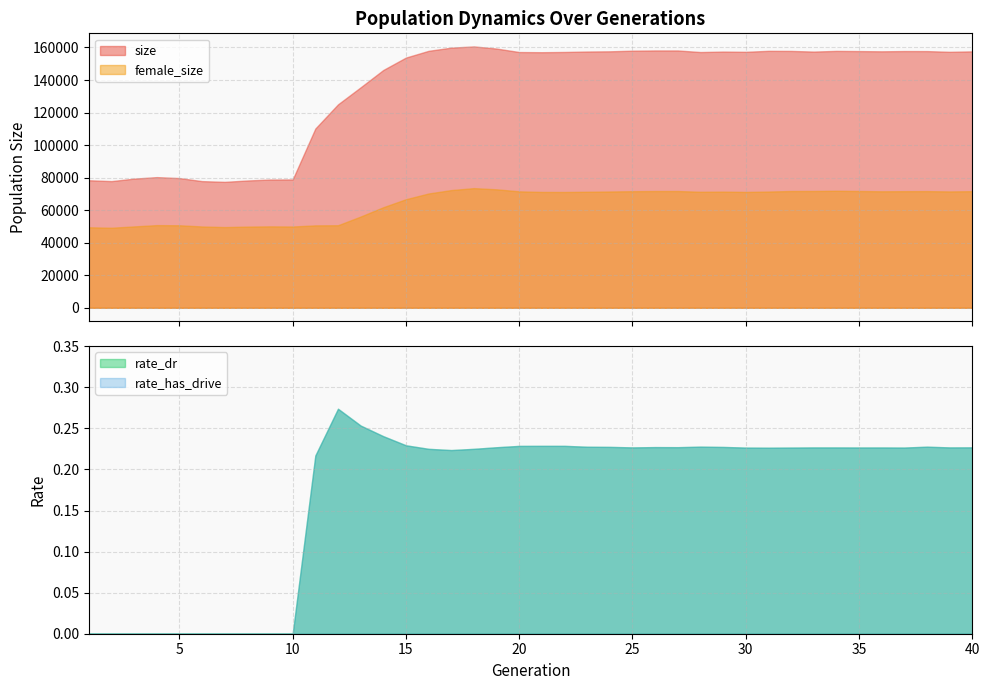

The value of rate_dr at 17 is 0.1. True or false?

False